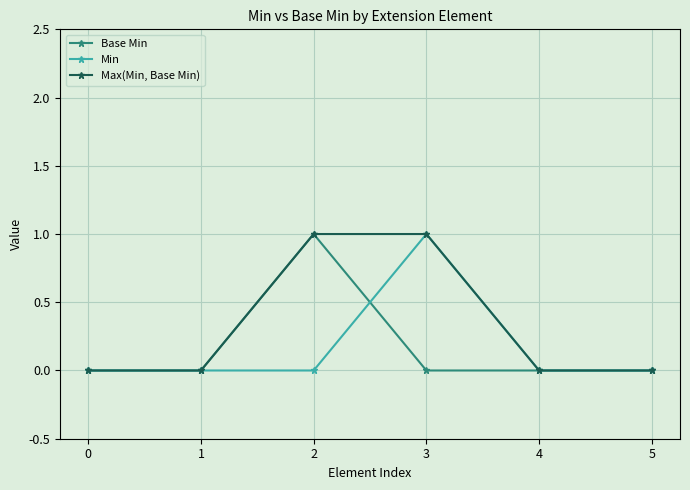

What is the maximum value for Min?

1